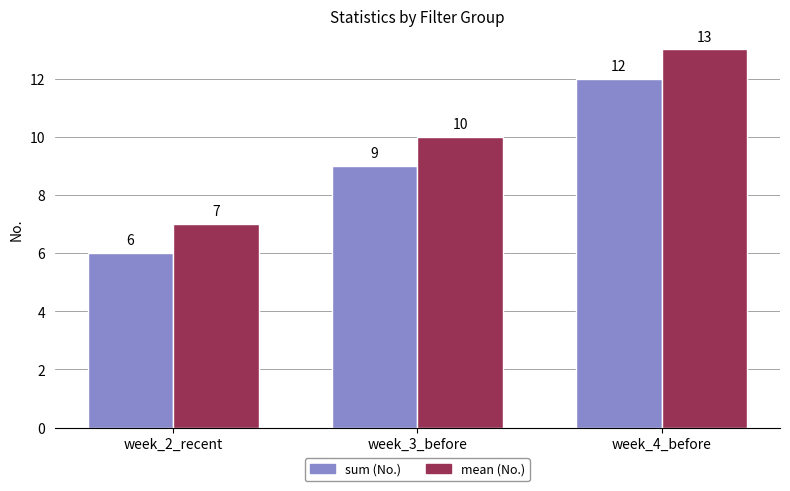

At which category is the sum across all series the highest?

week_4_before